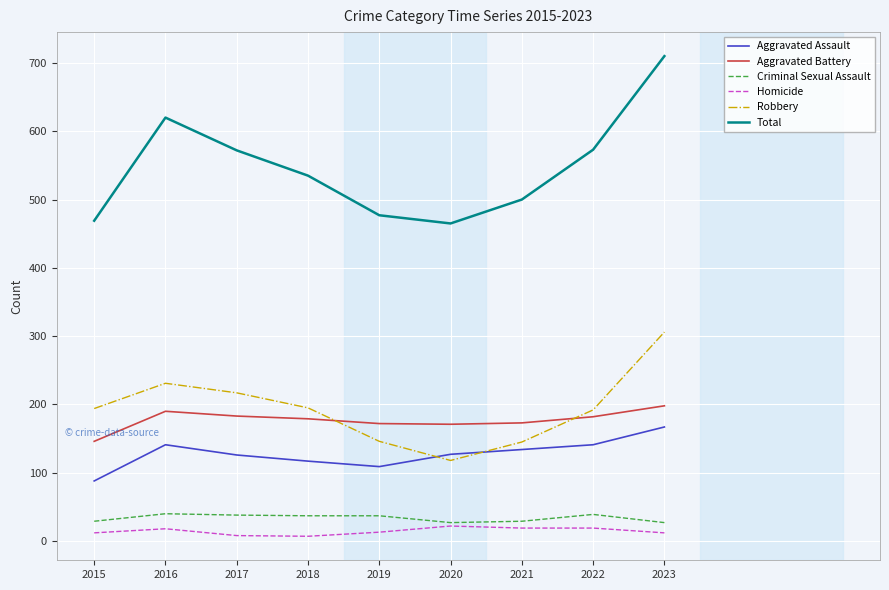

True or false: Robbery and Criminal Sexual Assault intersect in this chart.

False